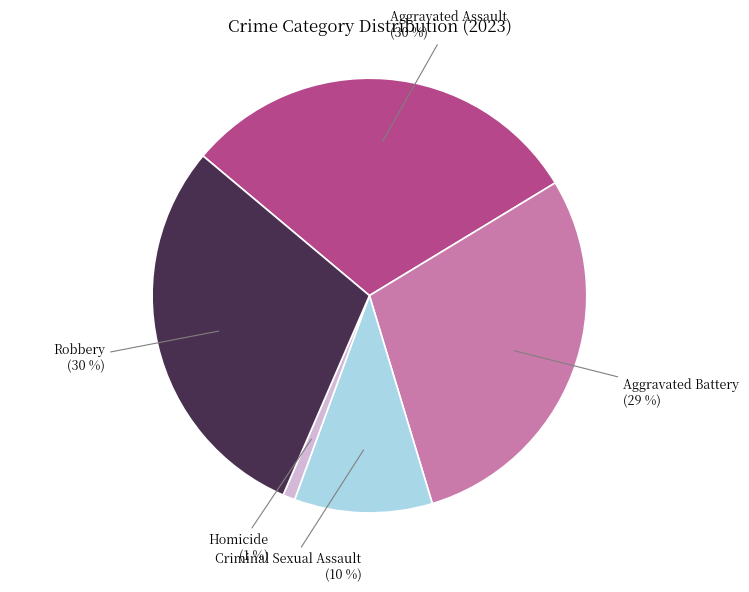

To the nearest percent, what portion does Aggravated Battery represent?

29%